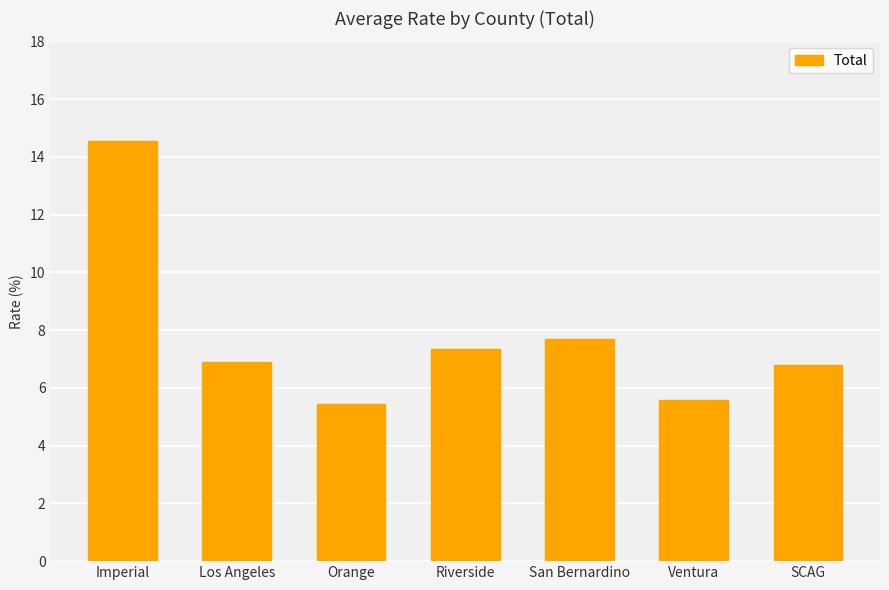

What is the smallest value displayed?

5.5